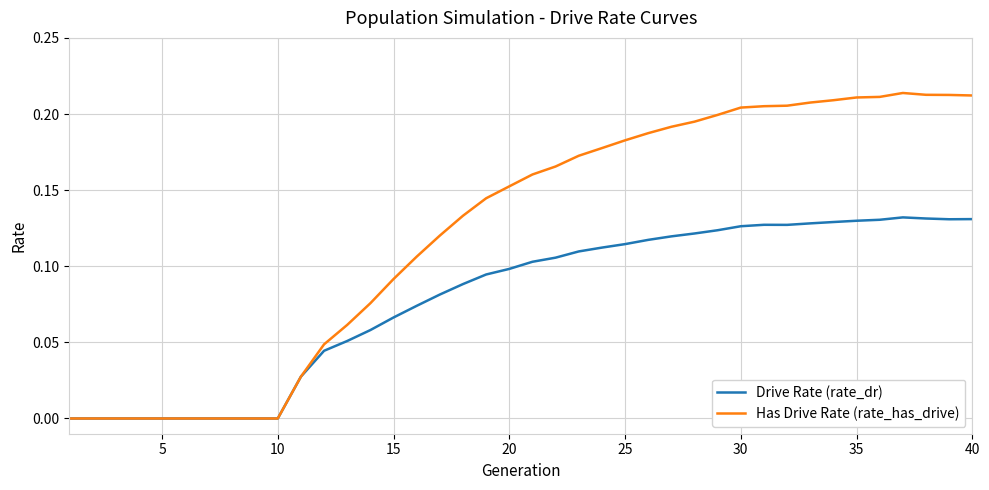

Rank the series by their average value, from lowest to highest.

Drive Rate (rate_dr), Has Drive Rate (rate_has_drive)